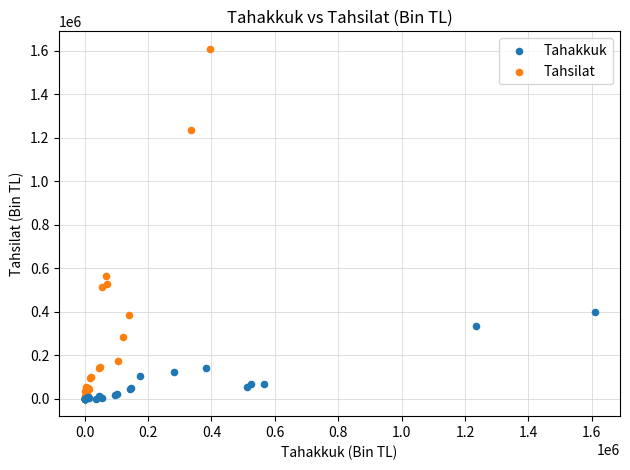

Which series has the largest Y range (max minus min)?

Tahsilat